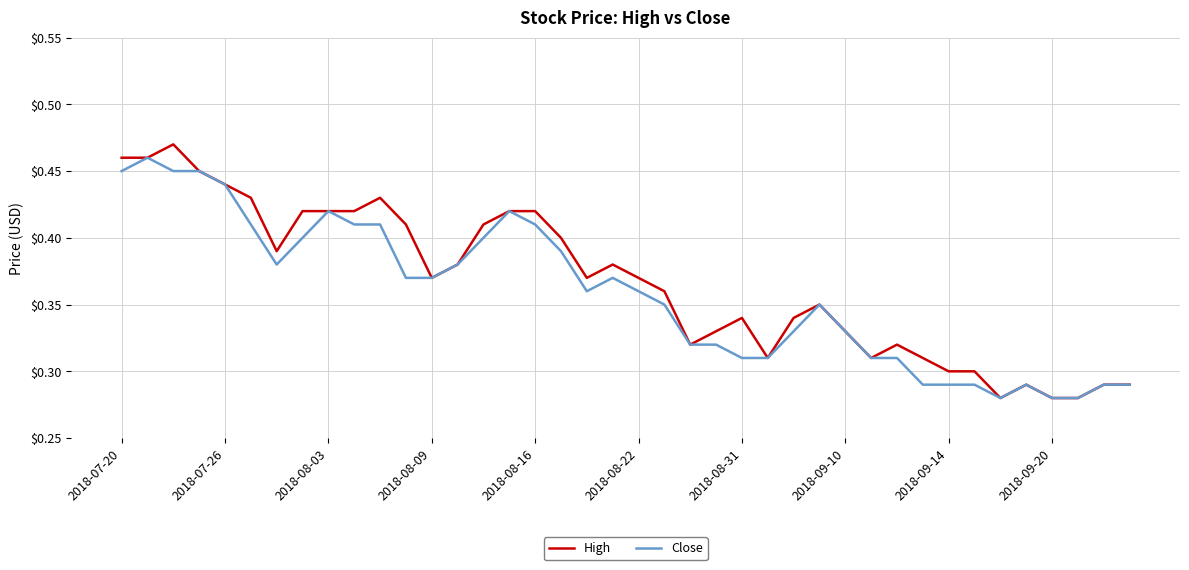

Which series has the largest range (max minus min)?

High